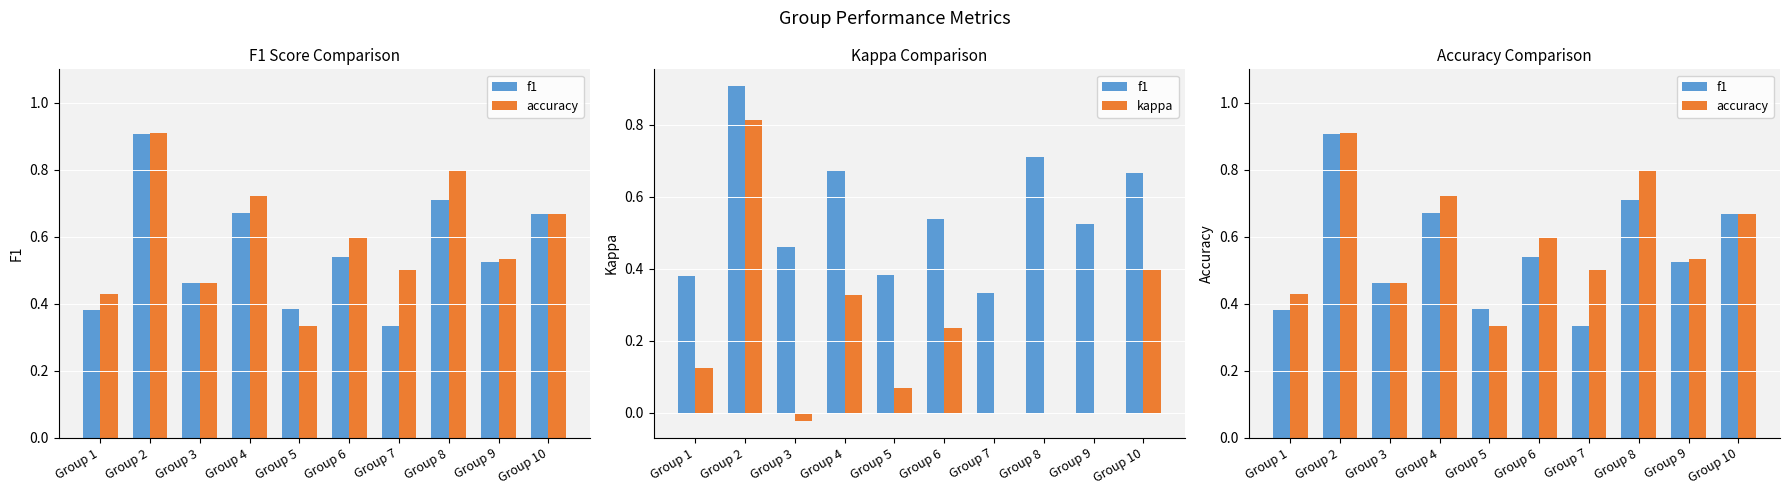

How many data points in kappa are above 0?

6